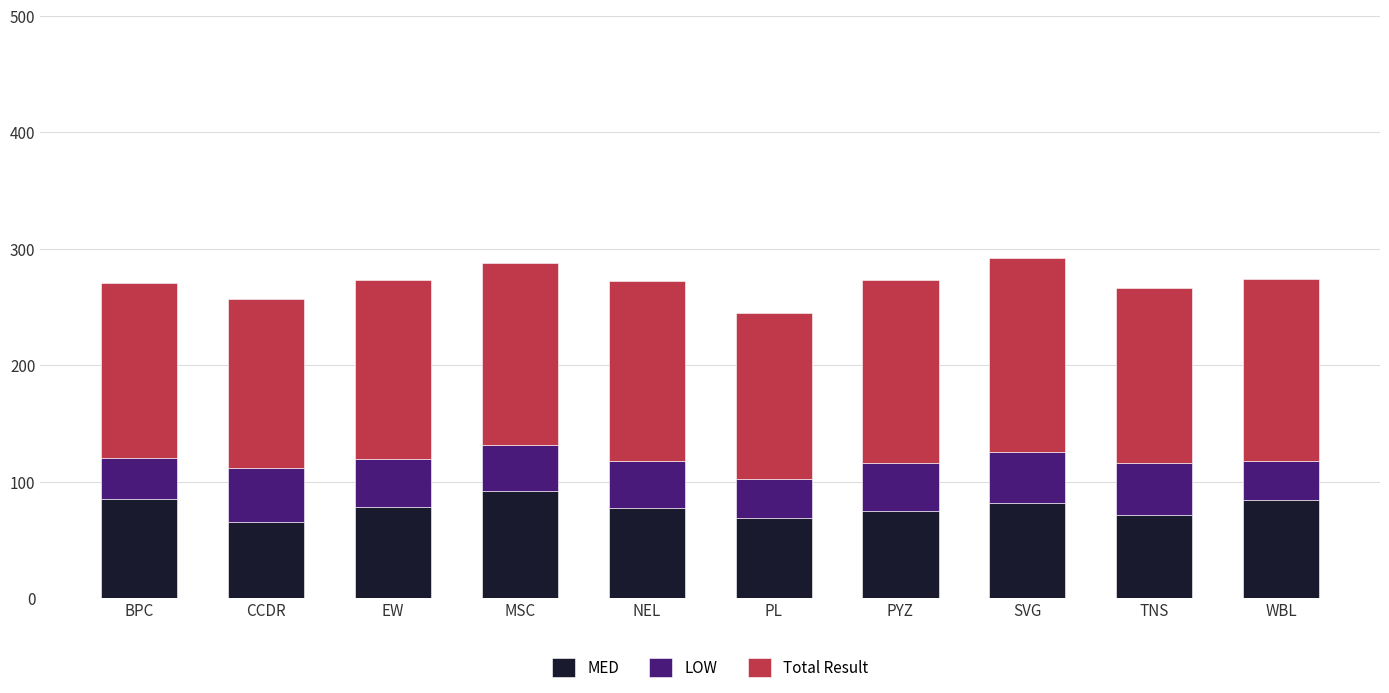

What are all the series names shown in the legend?

MED, LOW, Total Result